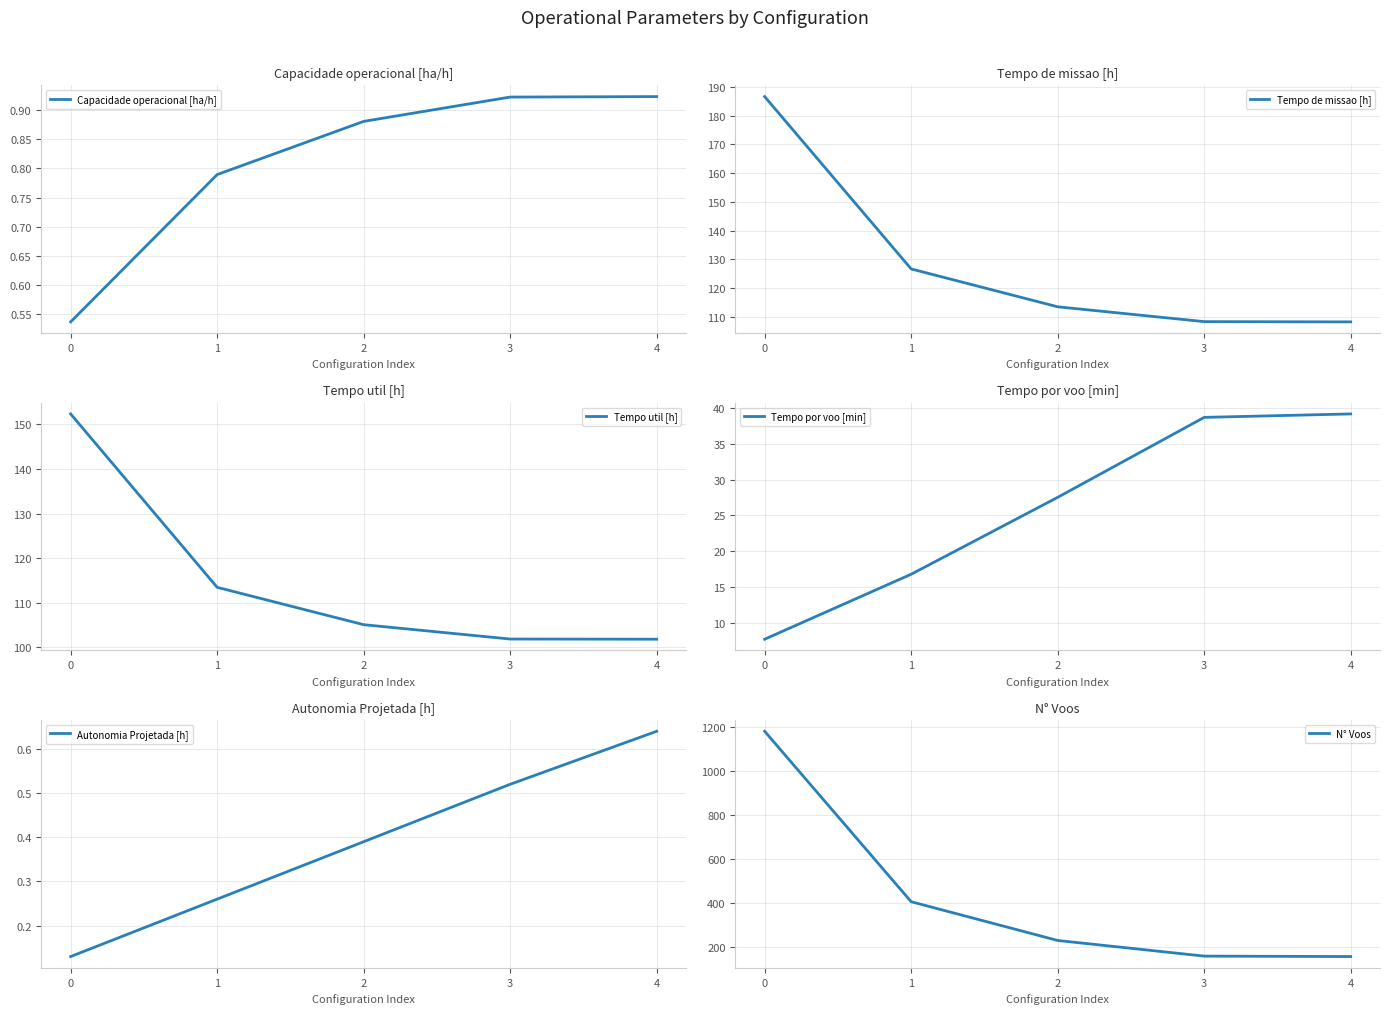

What is the value of the Tempo de missao [h] point at the 5th from the left?

108.2